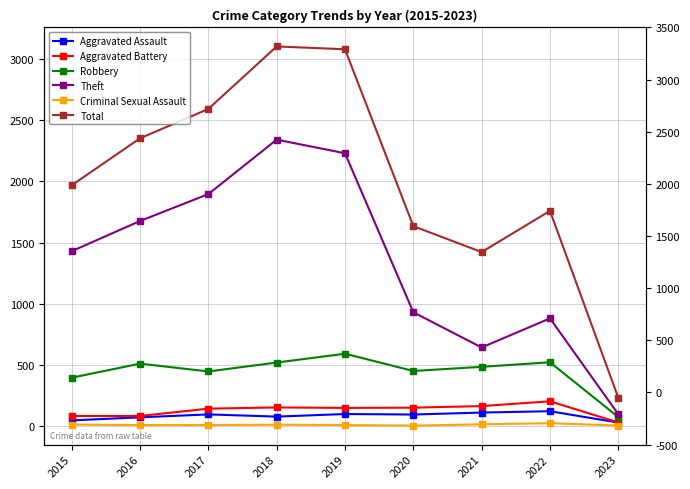

True or false: Robbery and Theft cross at least once.

False